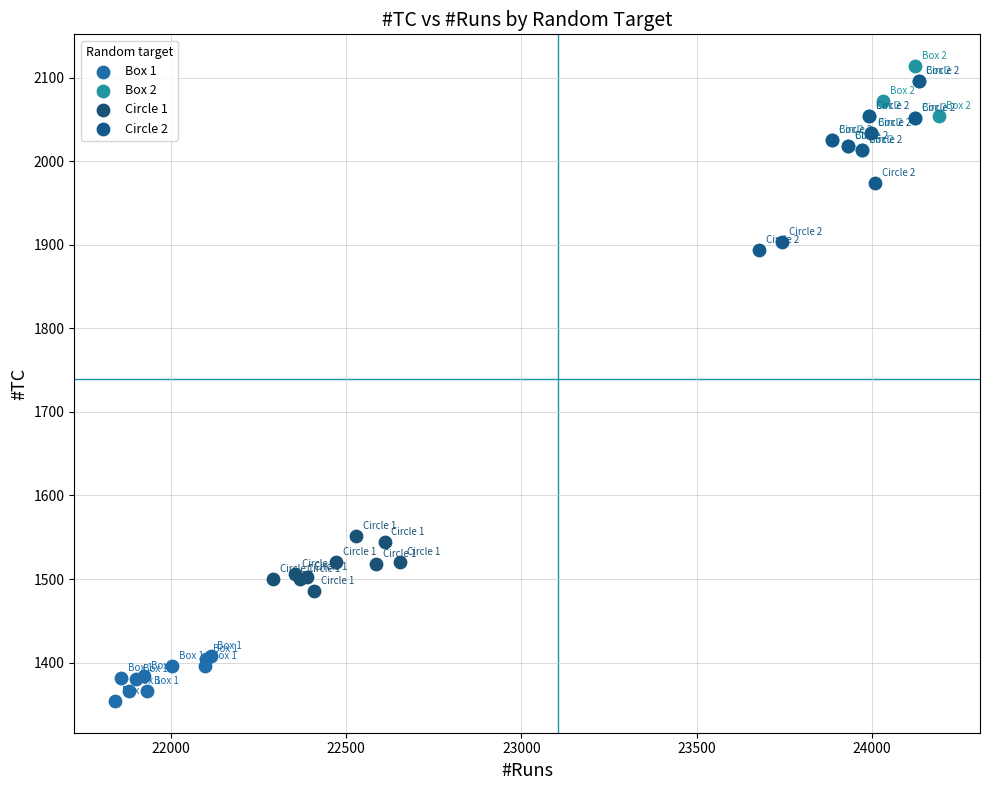

Which series has the widest spread of Y values?

Circle 2